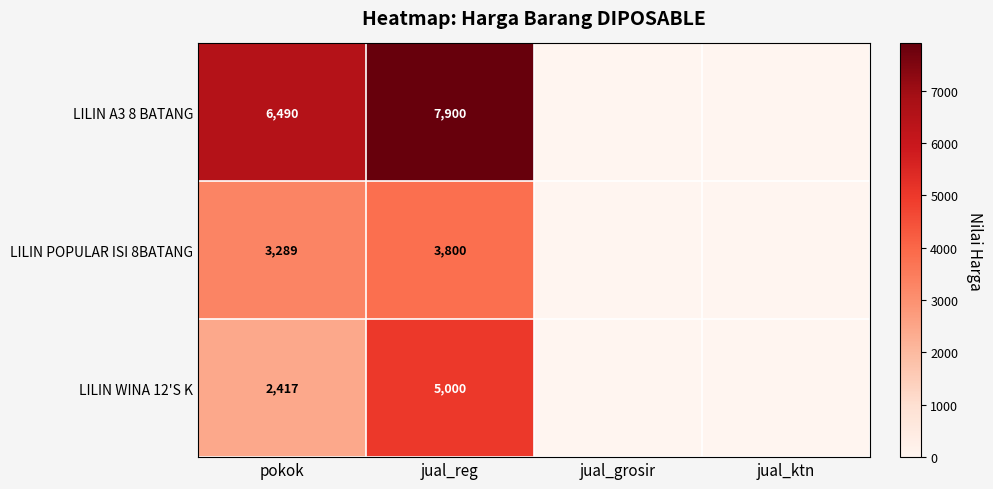

Is it true that LILIN WINA 12'S K equals 5000 at jual_reg?

True